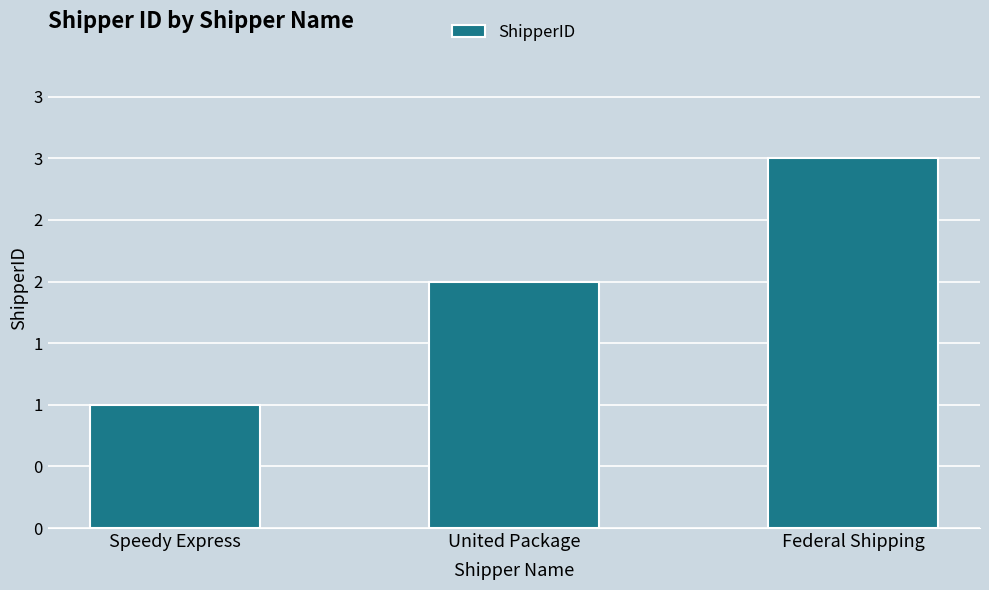

Are the bars horizontal?

No